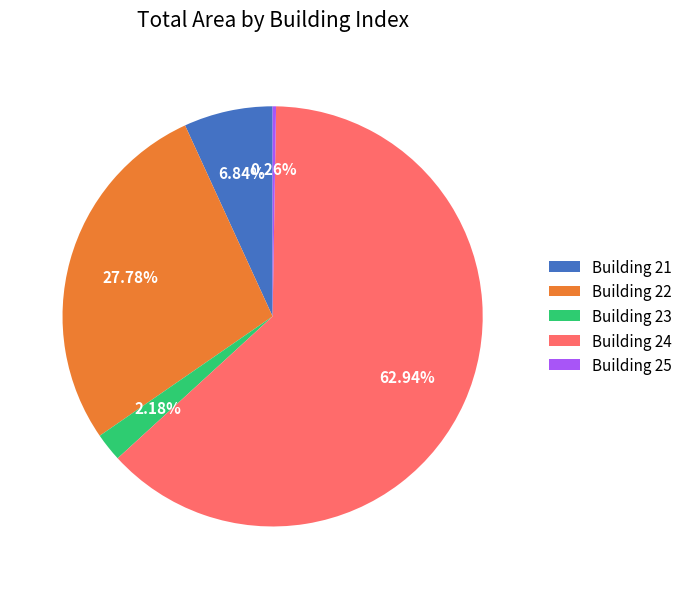

Does Building 22 account for over 50% of the chart?

No